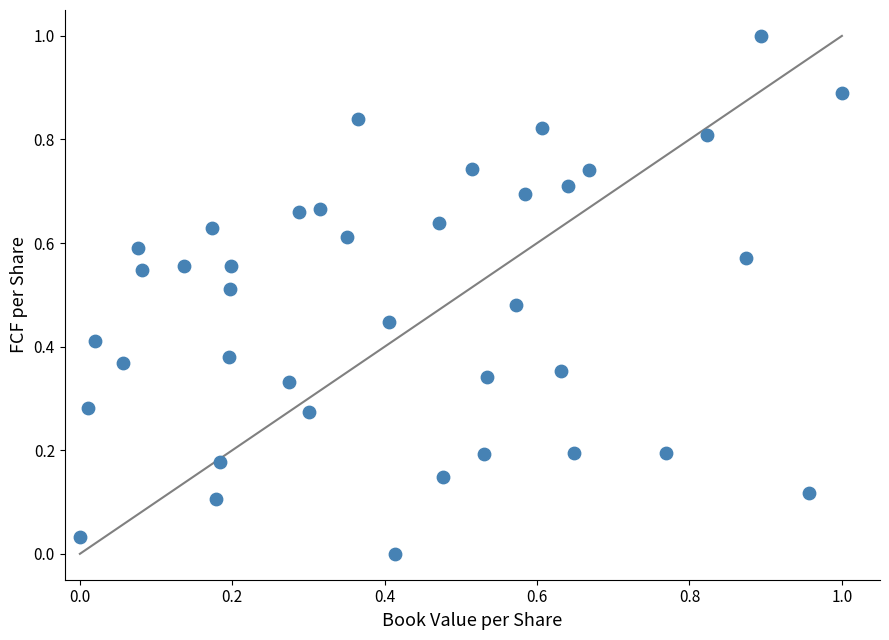

What is the range of Y values (max minus min)?

1.0